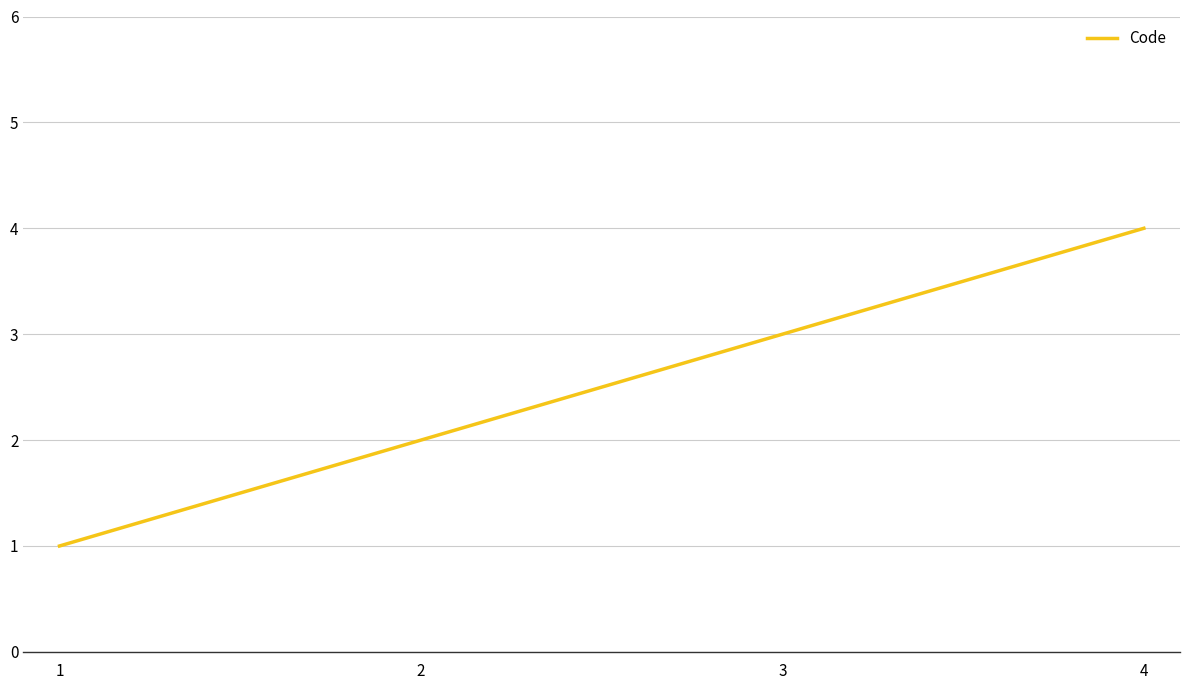

What is the difference between the values at 3 and 2?

1